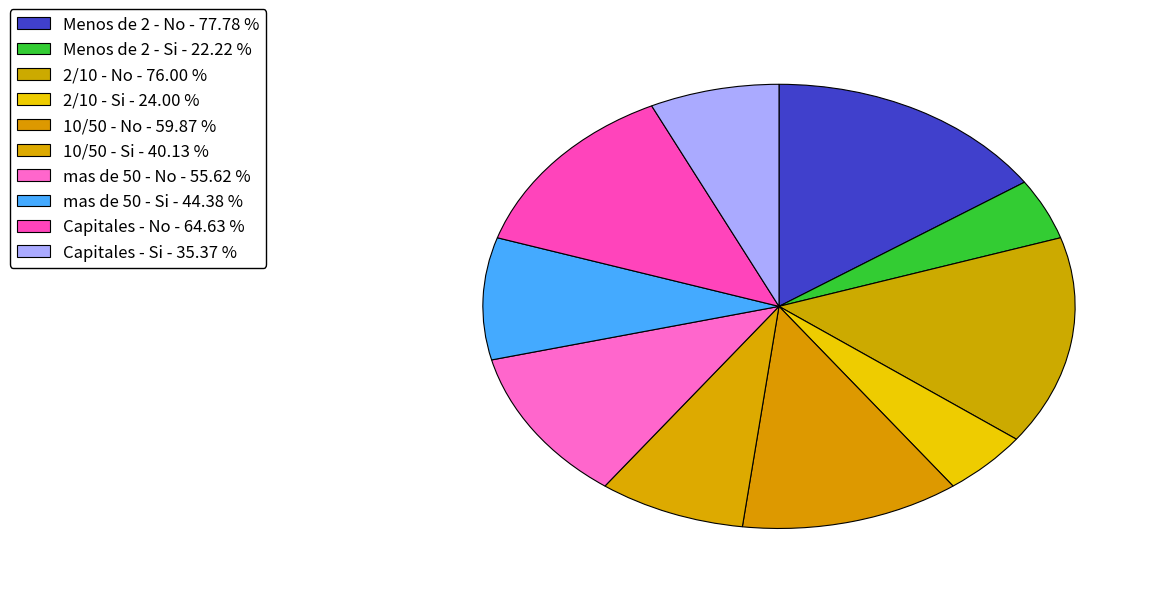

Count the number of slices in the pie.

10